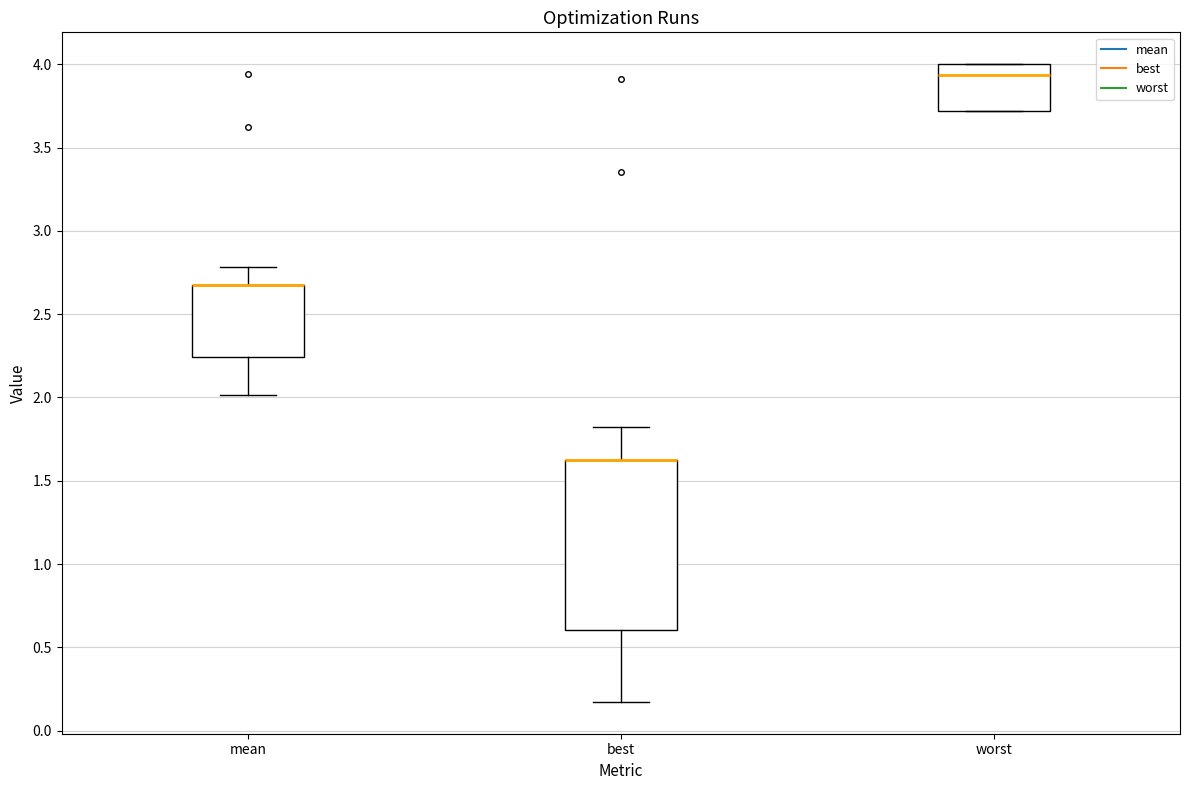

Where does the upper whisker of the box for best end on the y-axis? The values are not printed on the chart, so give them approximately, as read against the axis.

1.80